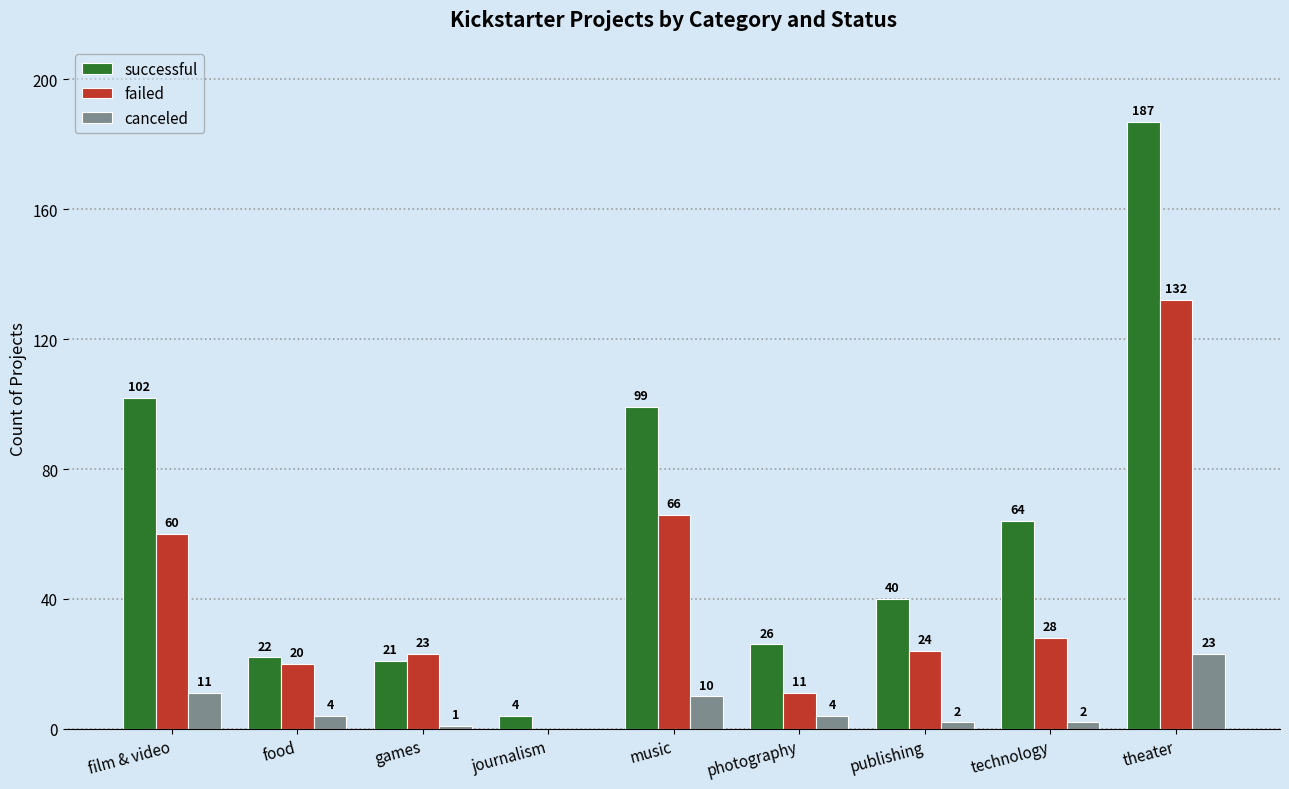

Reading left to right, list all the values displayed in this chart.

successful: 102	22	21	4	99	26	40	64	187
failed: 60	20	23	0	66	11	24	28	132
canceled: 11	4	1	0	10	4	2	2	23